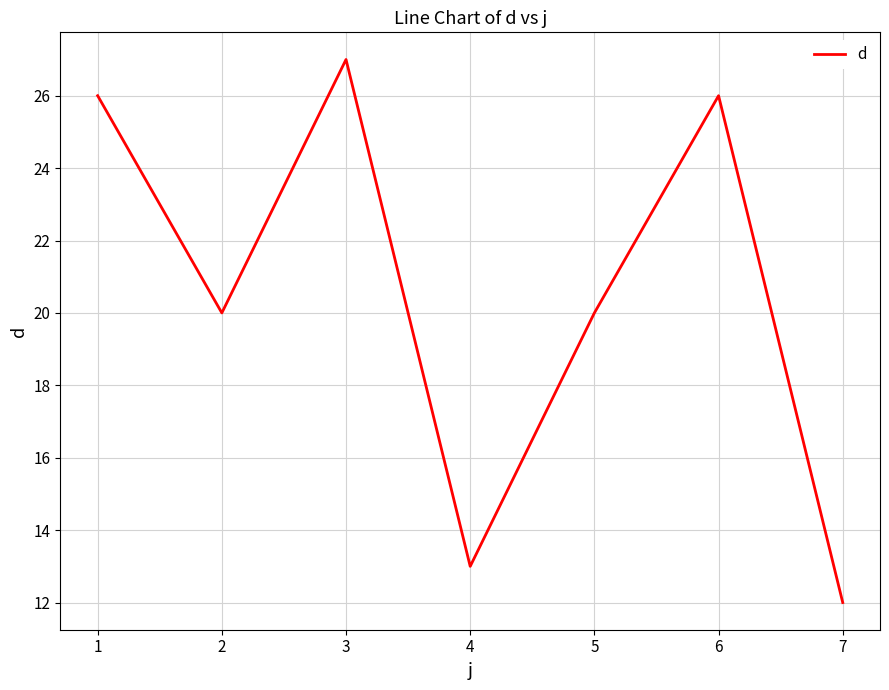

What is the sum of all values?

144